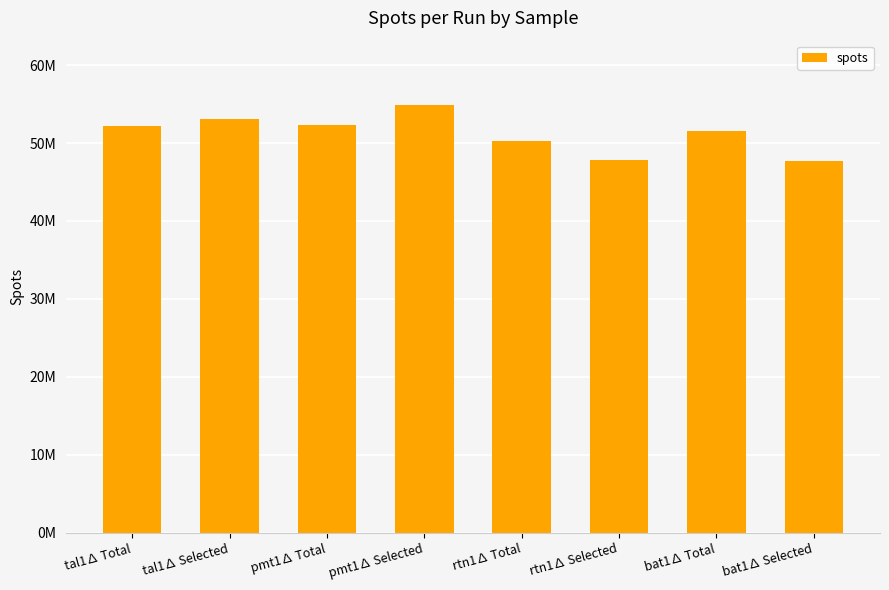

Where is the data nearest to the value 51268339?

bat1∆ Total